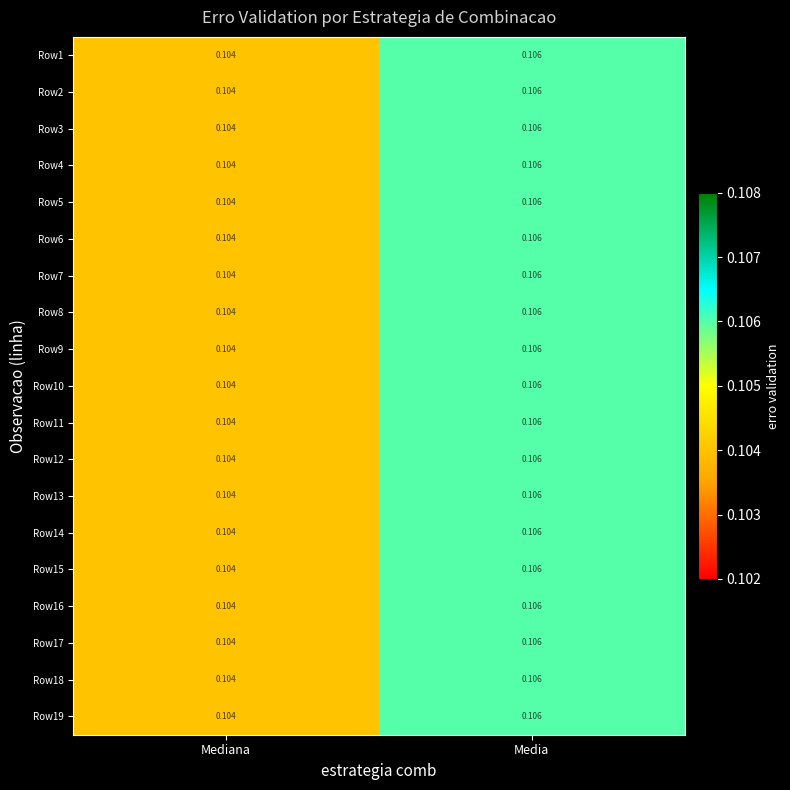

Which category has the lowest value across all series?

Mediana